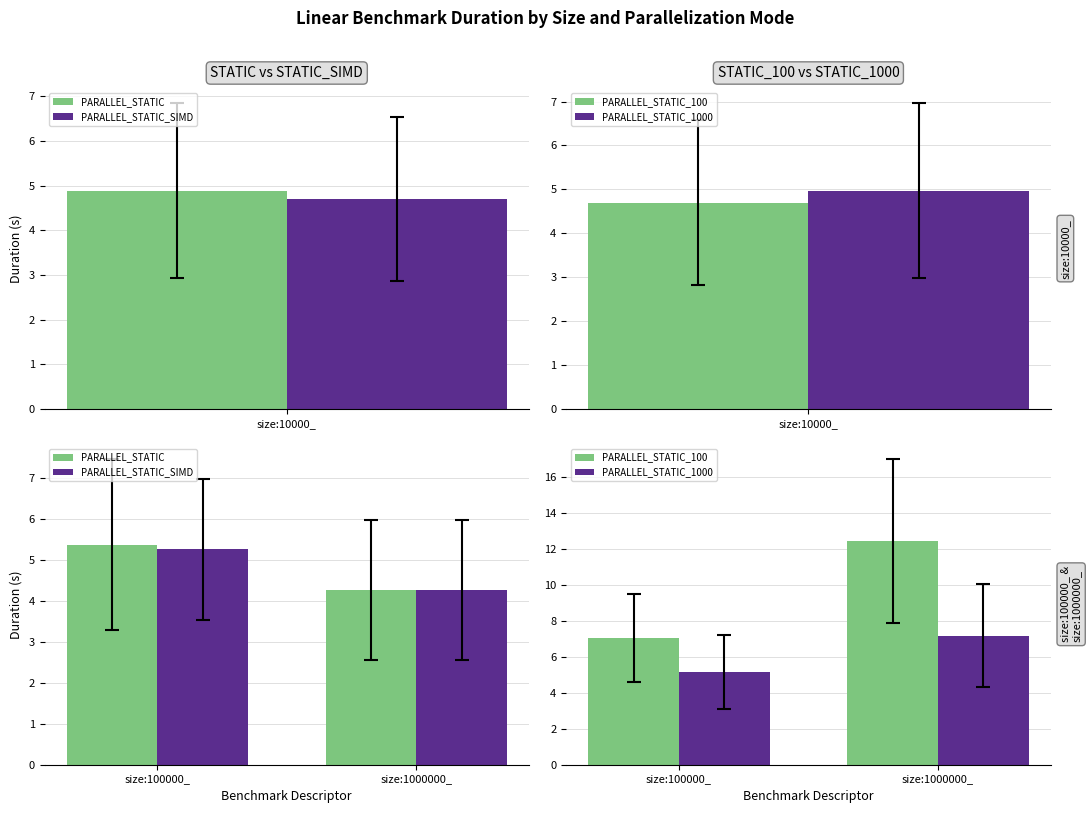

How many data points in PARALLEL_STATIC_100 are above 12?

1